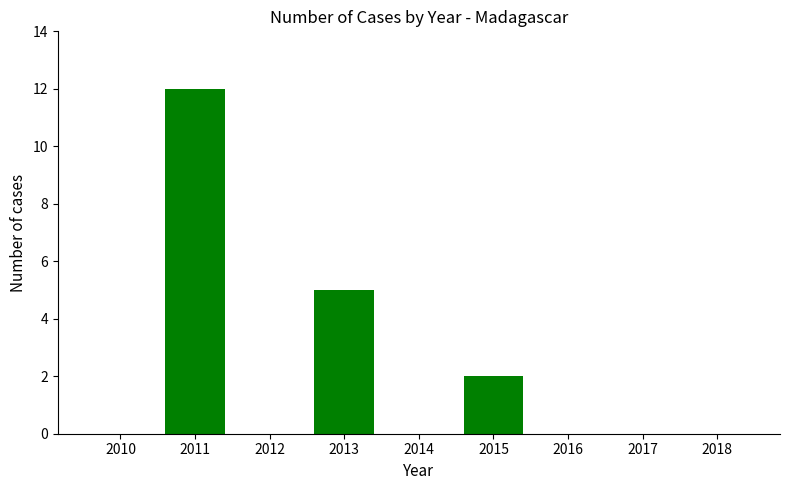

At which category does the chart reach its peak across all series?

2011